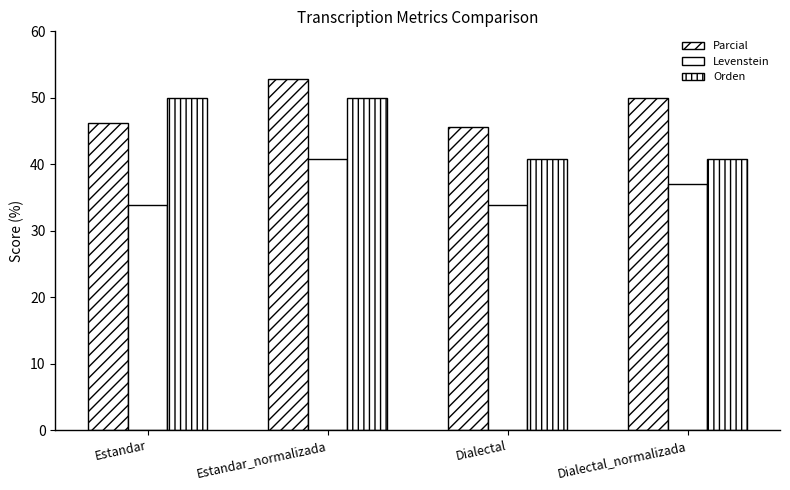

How many data points in Parcial are less than 50?

2